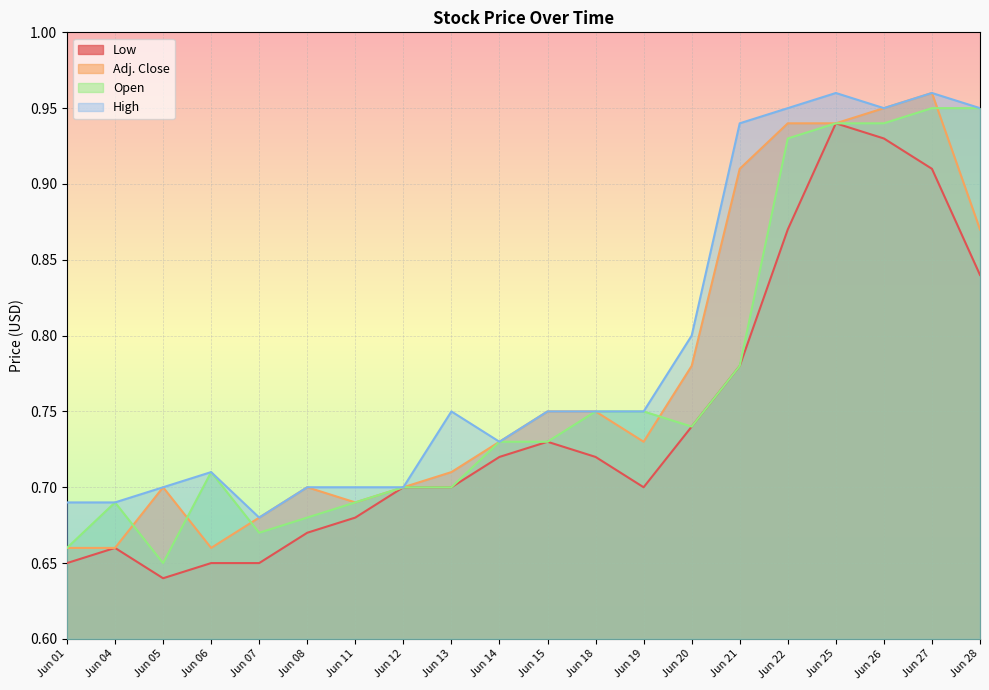

How many Adj. Close values are between 0 and 1?

20